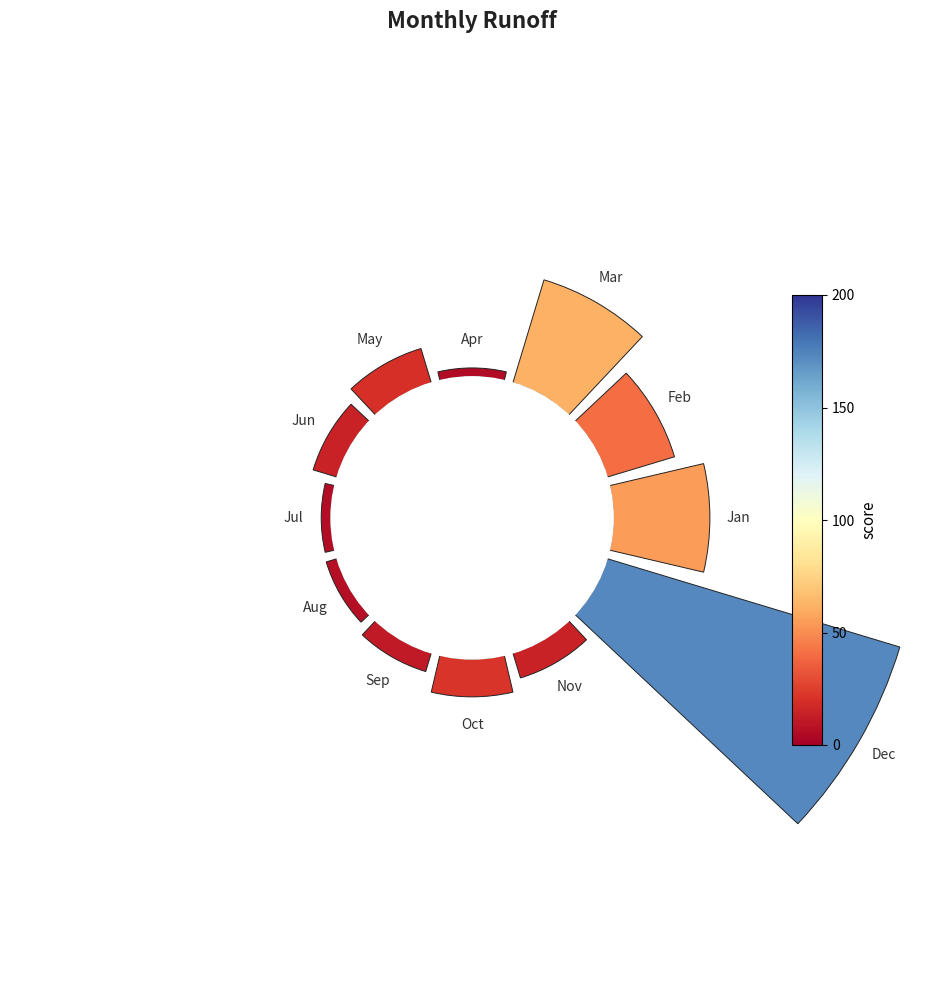

The 3 slice represents 11% of the pie. True or false?

False